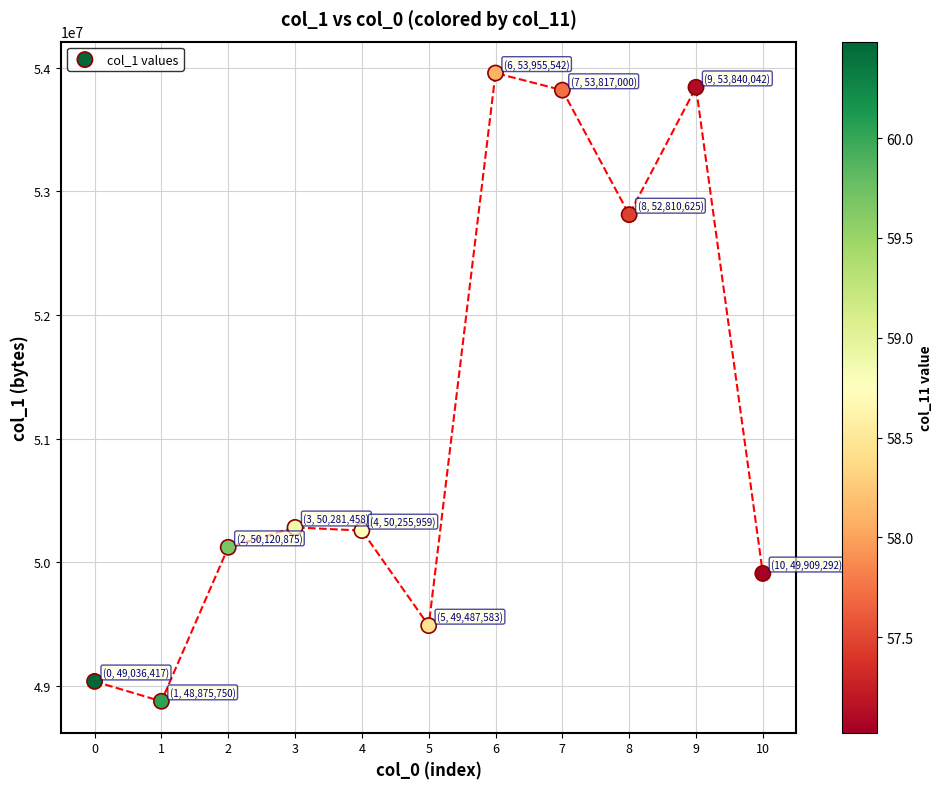

What is the average Y value?

51126413